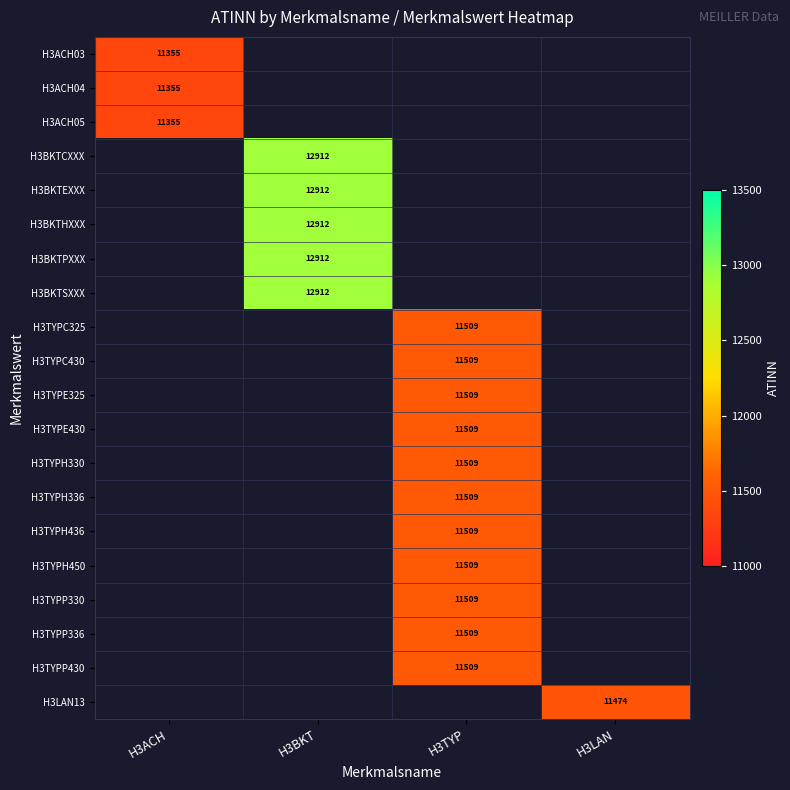

Count the number of categories in the chart.

4